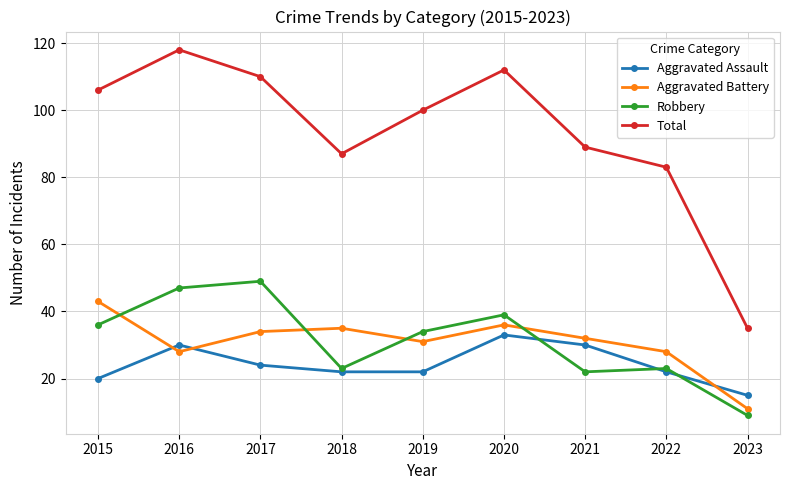

At how many categories does at least one series exceed 44?

8